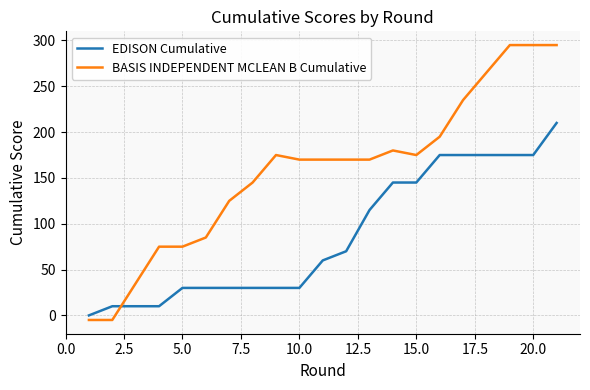

Which series ends up on top after the final intersection of BASIS INDEPENDENT MCLEAN B Cumulative and EDISON Cumulative?

BASIS INDEPENDENT MCLEAN B Cumulative